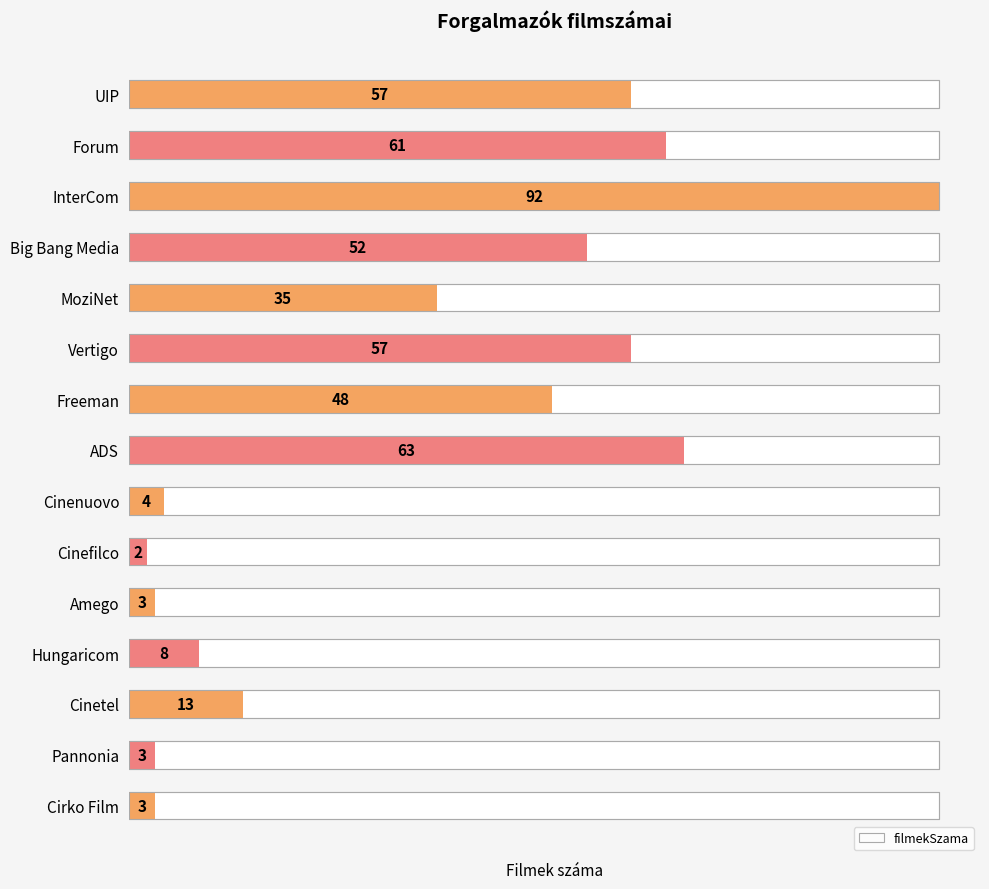

Where is the data nearest to the value 47?

6